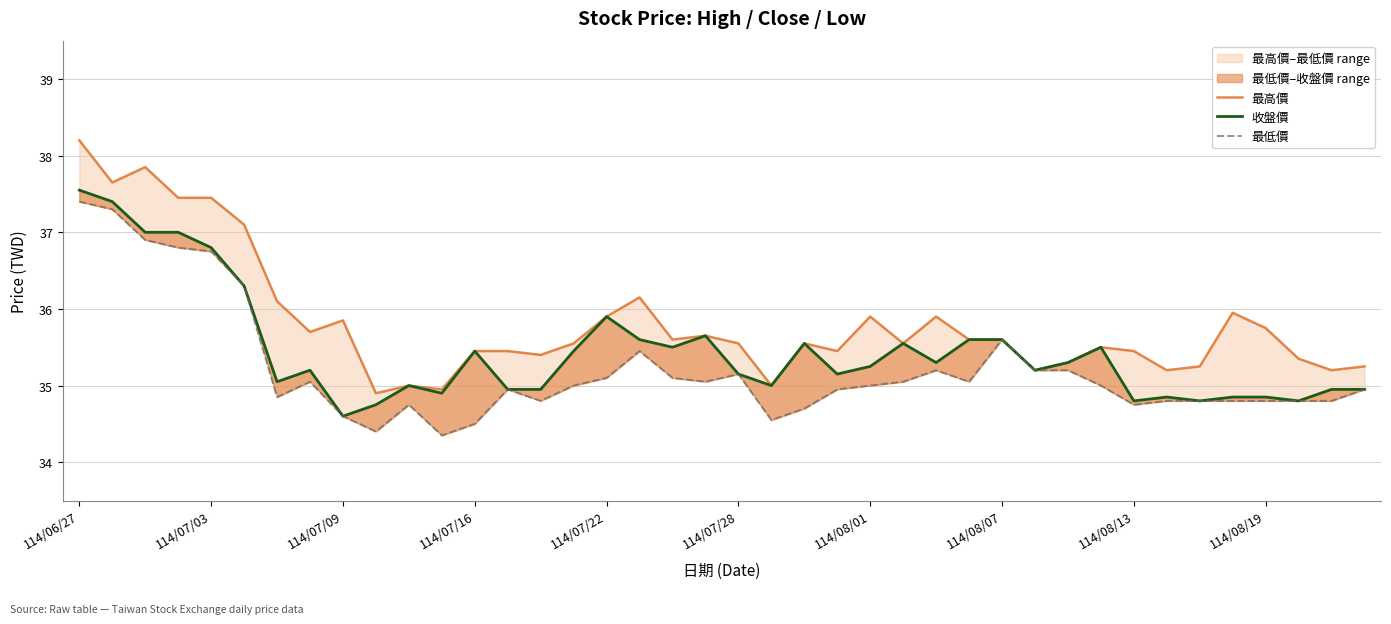

What is the value of the 收盤價 point at the 14th from the left?

35.0